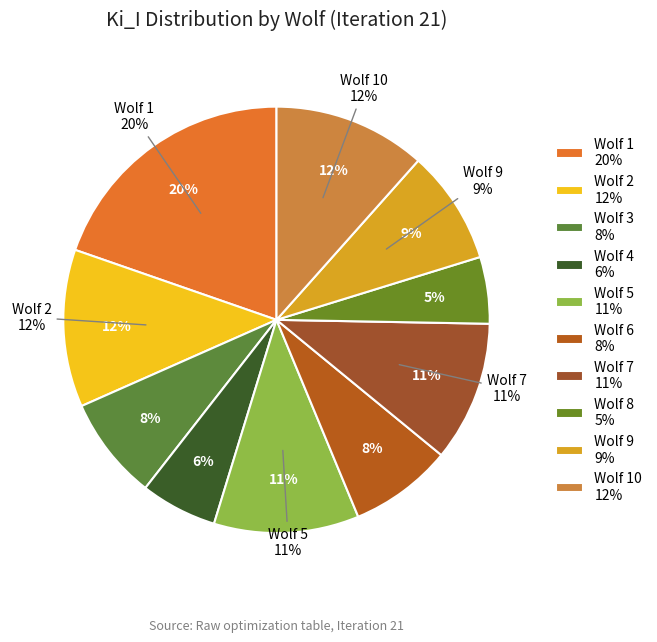

To the nearest percent, what is the difference between the Wolf 3 and Wolf 9 slice percentages?

1%